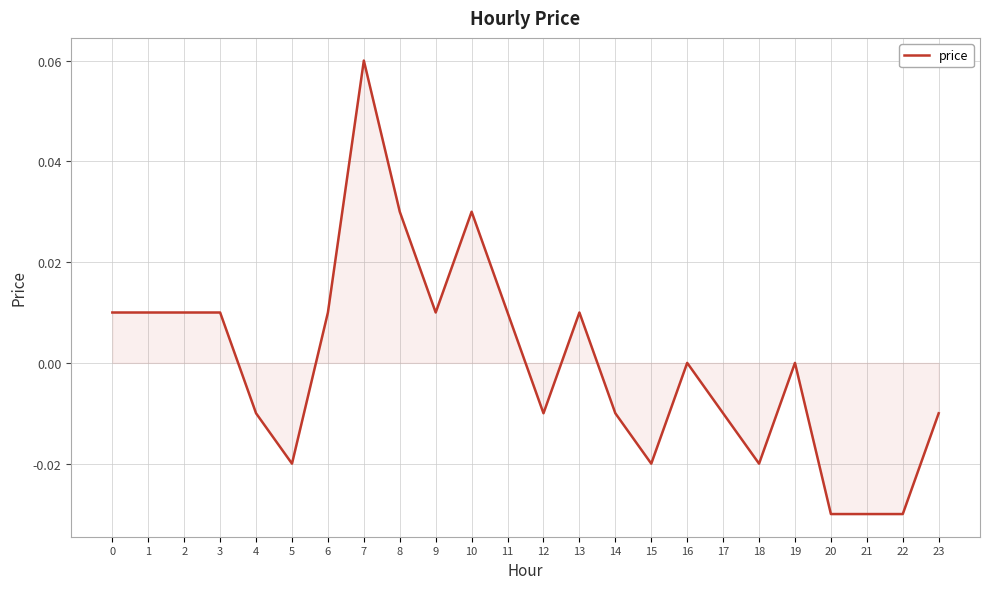

True or false: there are more than 1 points higher than both neighbors.

True